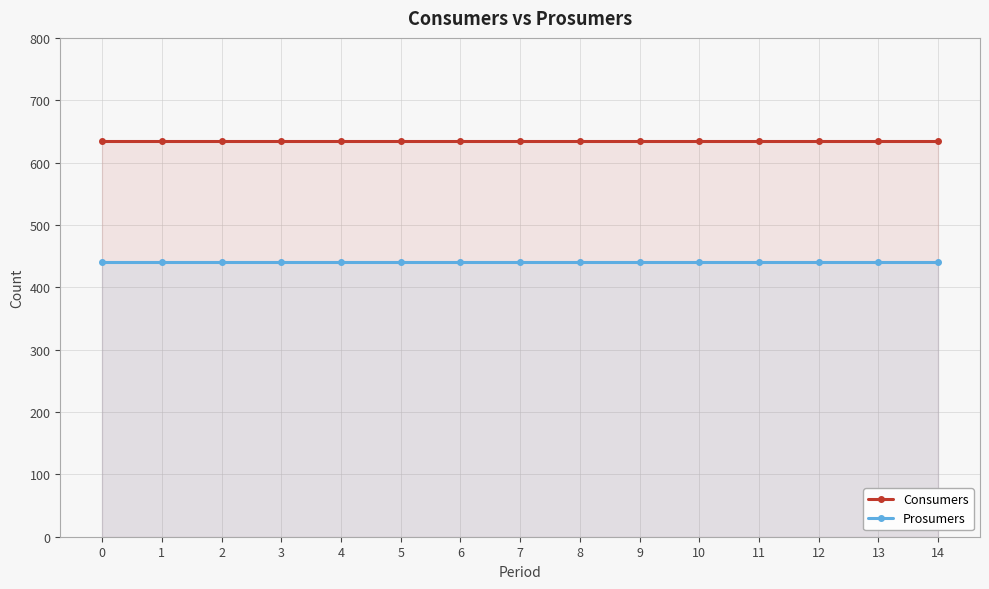

What is the value of the Consumers point at the 4th from the left?

635